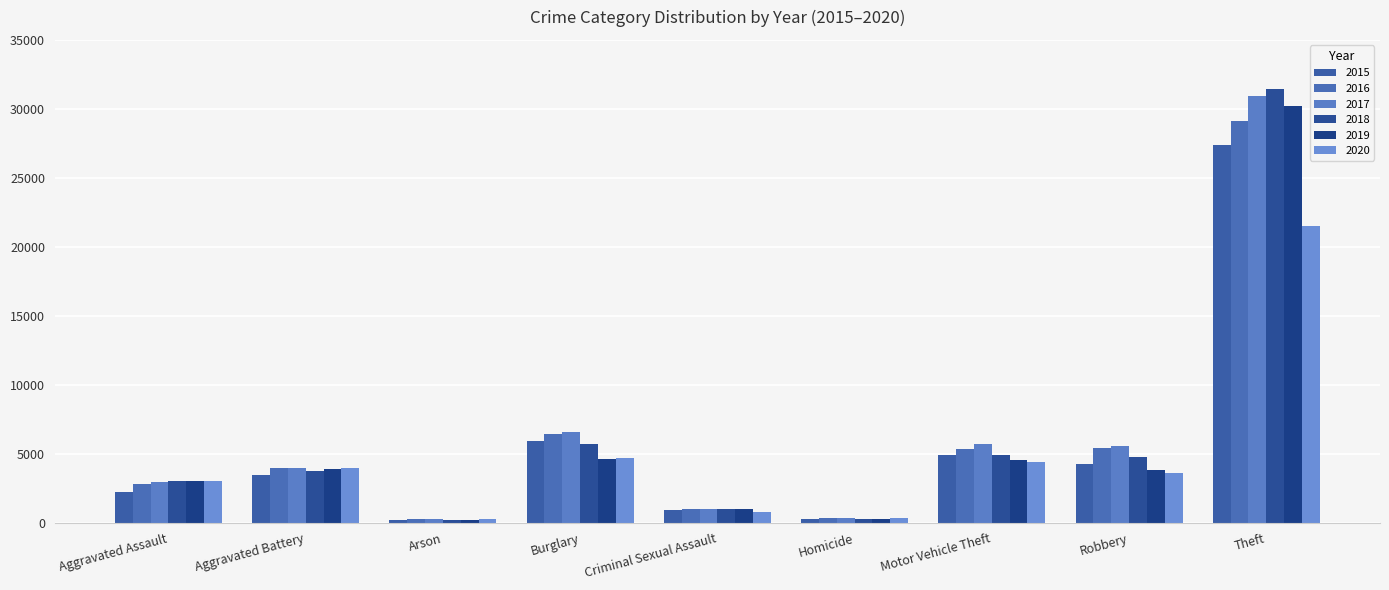

Reading left to right, extract all data points from this chart.

2015: 2192	3439	215	5921	885	236	4922	4220	27387
2016: 2819	3996	266	6438	958	347	5305	5386	29145
2017: 2962	3942	244	6550	992	353	5733	5586	30916
2018: 3053	3735	173	5710	987	272	4930	4782	31464
2019: 3016	3864	170	4625	961	256	4541	3795	30223
2020: 3045	3947	279	4683	775	371	4400	3617	21539